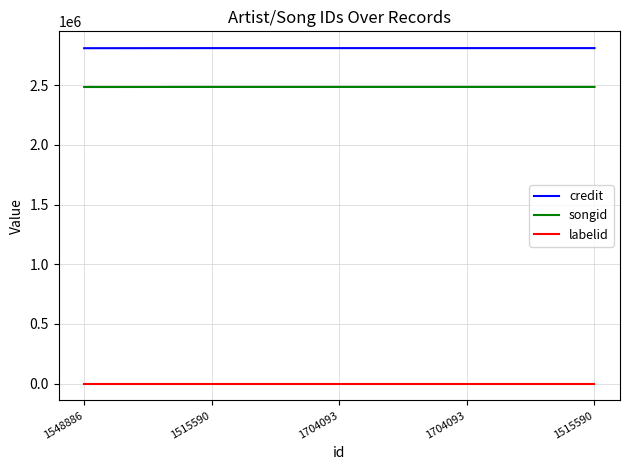

How many distinct data groups are displayed?

3